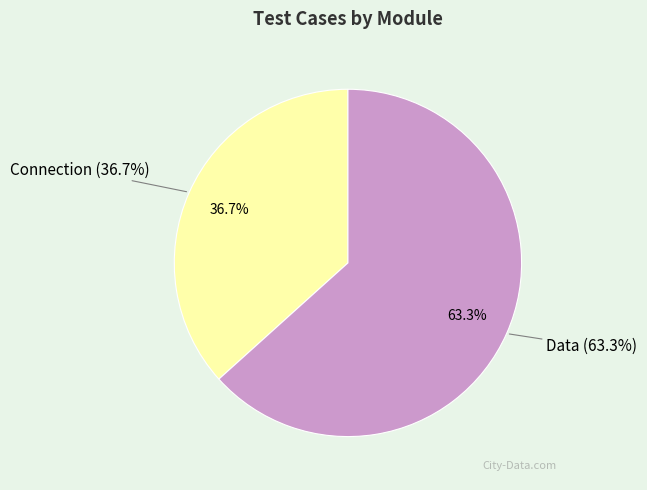

To the nearest percent, what percentage of the pie is Data?

63%